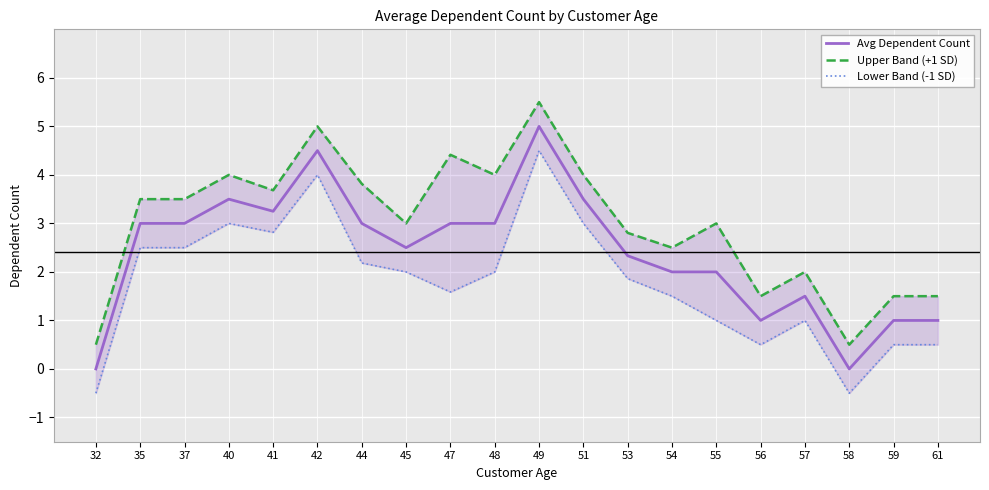

What is the average value of the Lower Band (-1 SD) series?

1.8